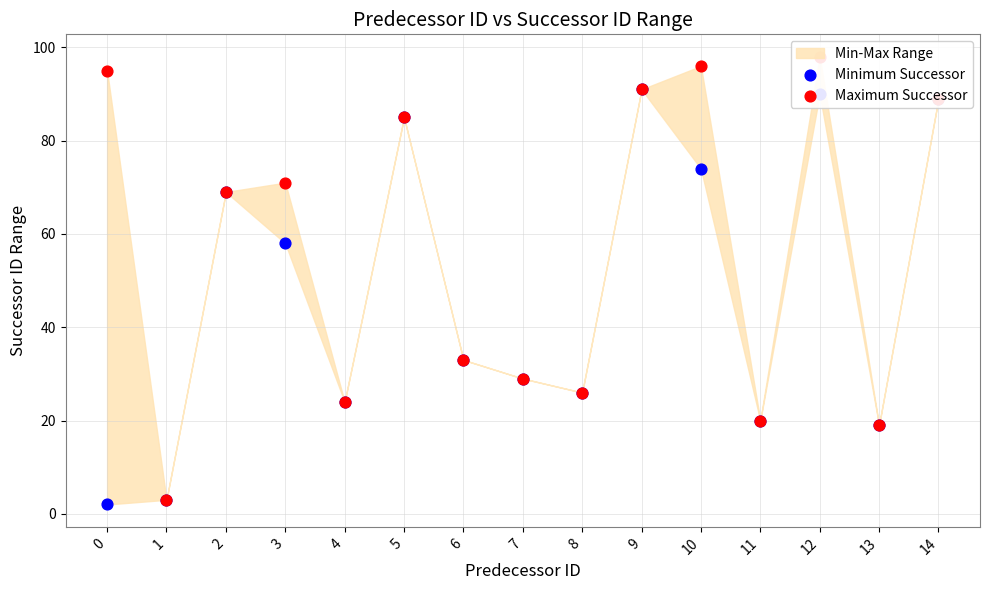

At how many categories does at least one series exceed 54?

8